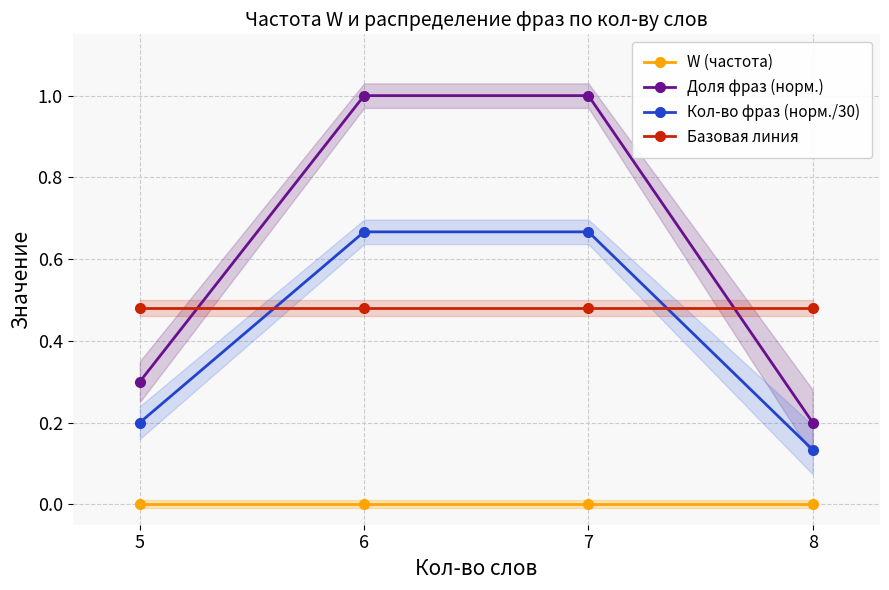

How many lines are shown in the chart?

4